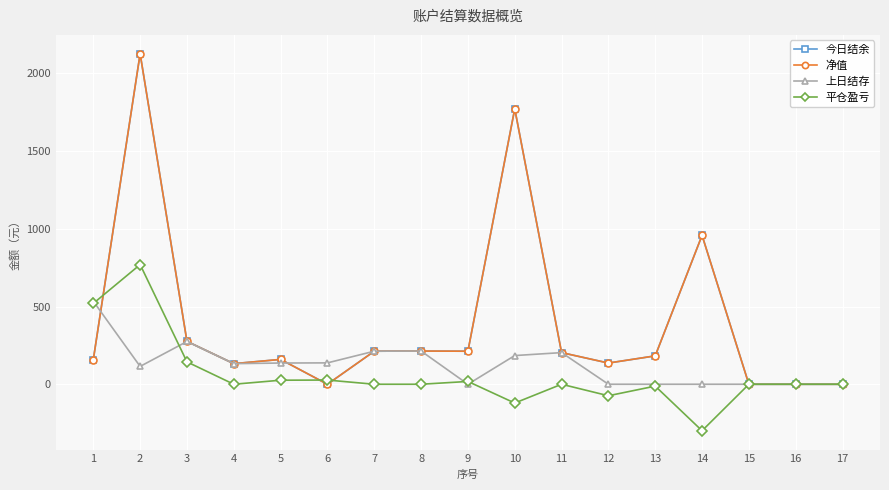

List the series in order of their peak value, lowest first.

上日结存, 平仓盈亏, 今日结余, 净值